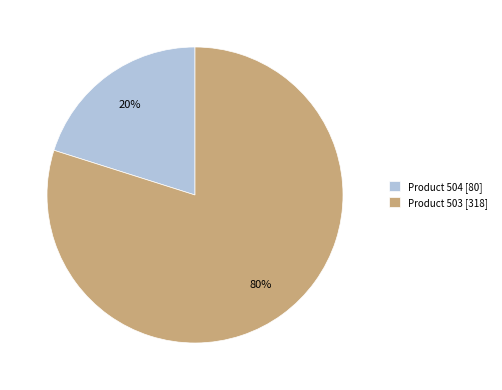

Is it true that Product 504 [80] is 30% of the pie?

False